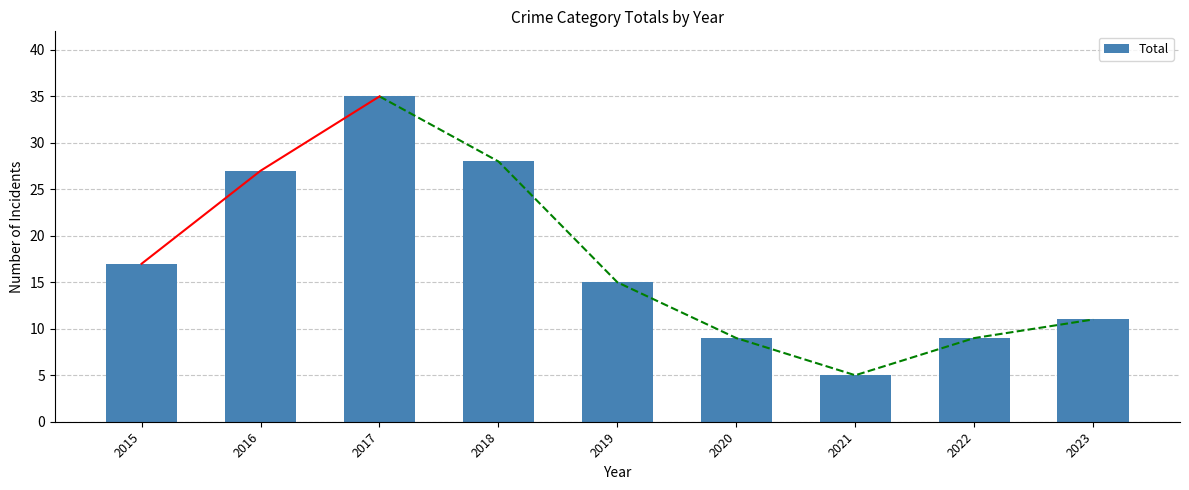

What is the minimum value shown in the chart?

5